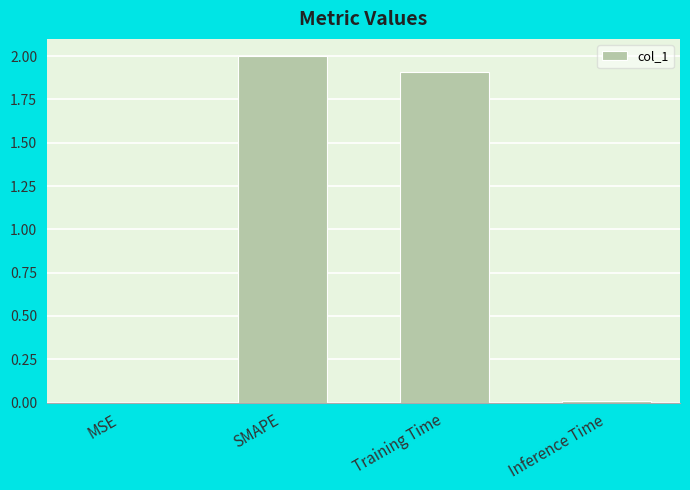

How many data points does each series have?

4